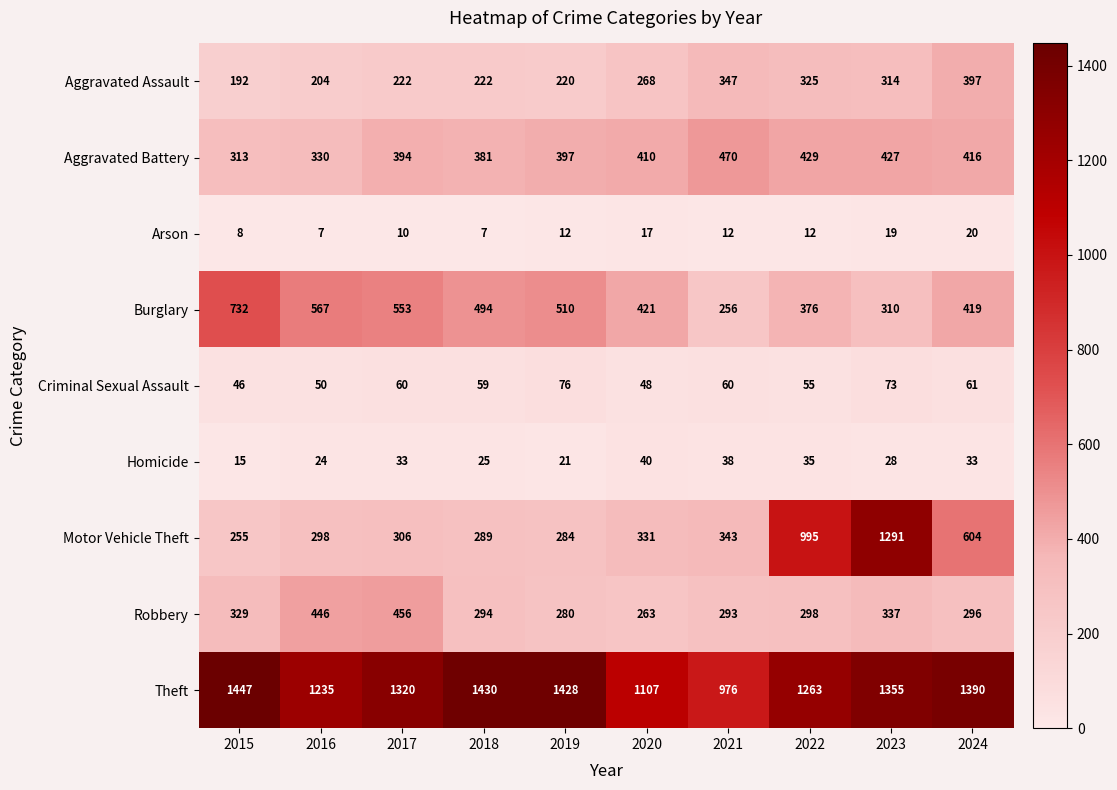

Which category has the highest value in the Robbery series?

2017